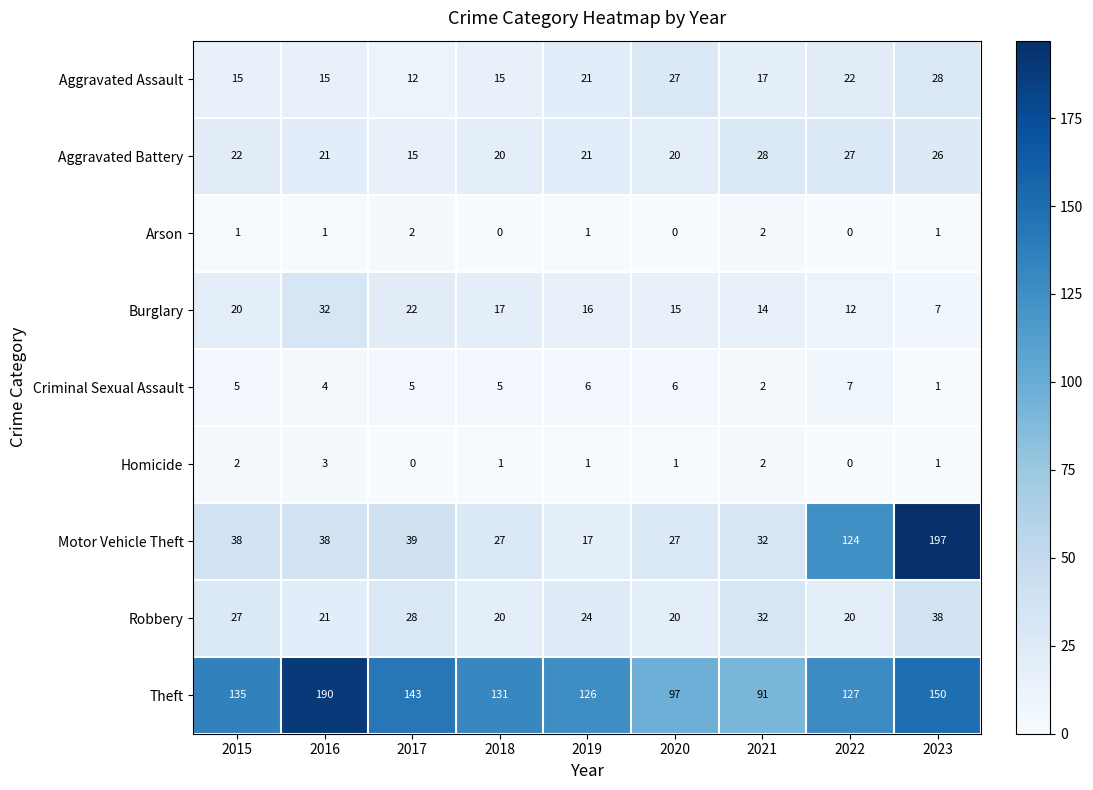

What is the difference between the maximum and minimum values in the Motor Vehicle Theft series?

180